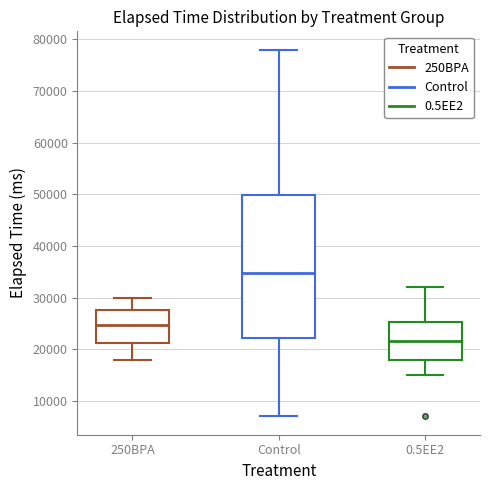

Where is the lower edge of the box for 0.5EE2 on the y-axis? The values are not printed on the chart, so give them approximately, as read against the axis.

18000